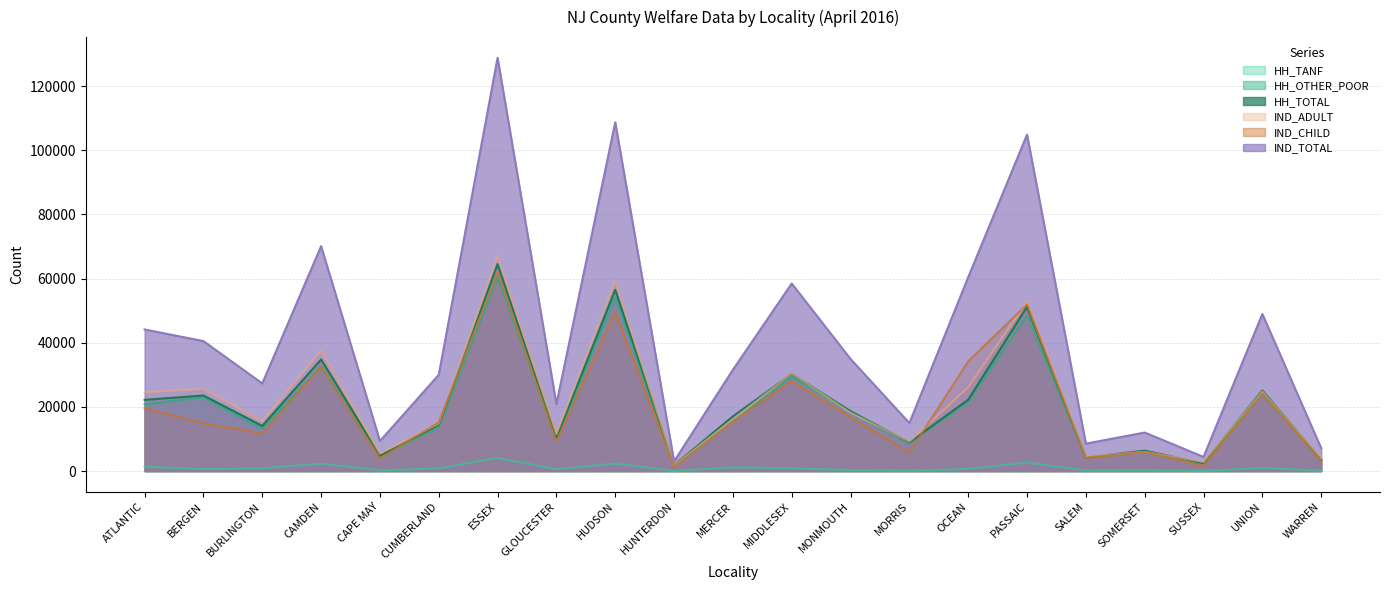

Reading right to left, transcribe all the data shown in this chart.

HH_TANF: 153	965	79	263	191	2652	671	165	326	847	1201	41	2352	565	4118	828	265	2326	870	593	1415
HH_OTHER_POOR: 3491	24181	2372	6122	4059	48524	21600	8776	18364	29416	15849	1801	54178	9856	60414	13653	4562	32485	13205	22979	20796
HH_TOTAL: 3644	25146	2451	6385	4250	51176	22271	8941	18690	30263	17050	1842	56530	10421	64532	14481	4827	34811	14075	23572	22211
IND_ADULT: 3985	24856	2819	6045	4487	52895	26167	9176	18246	30389	16173	1832	59237	11554	66909	14821	5444	37603	15538	25612	24585
IND_CHILD: 3179	24130	1603	5983	4073	52007	34275	5799	16706	28095	15413	1204	49502	9340	61946	15200	3930	32529	11784	14920	19571
IND_TOTAL: 7164	48986	4422	12028	8560	104902	60442	14975	34952	58484	31586	3036	108739	20894	128855	30021	9374	70132	27322	40532	44156